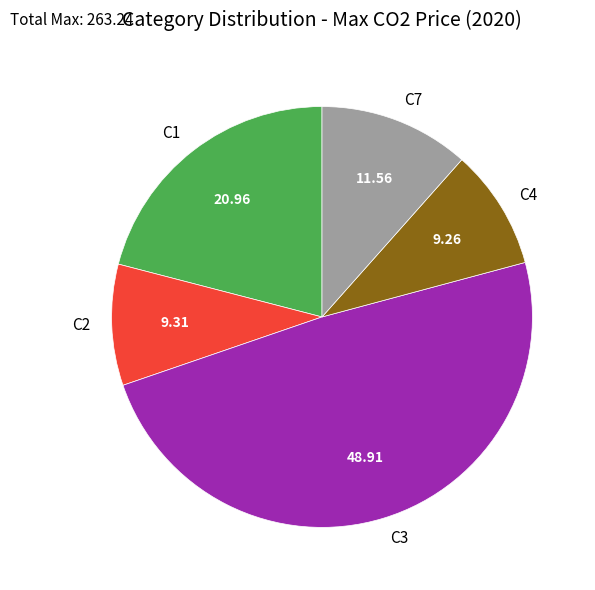

Does C2 account for over 50% of the chart?

No